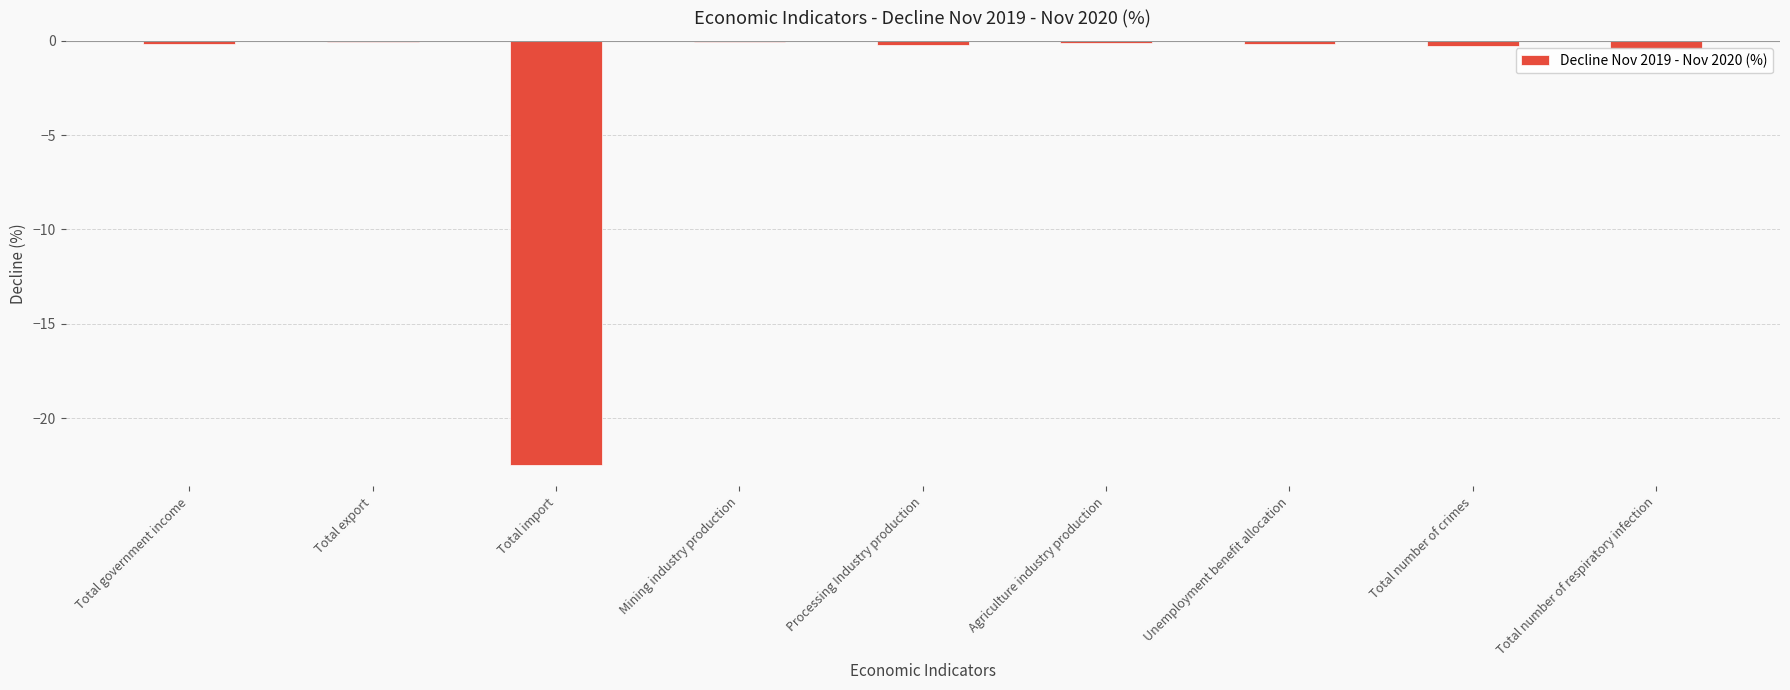

What is the sum of all values?

-24.0